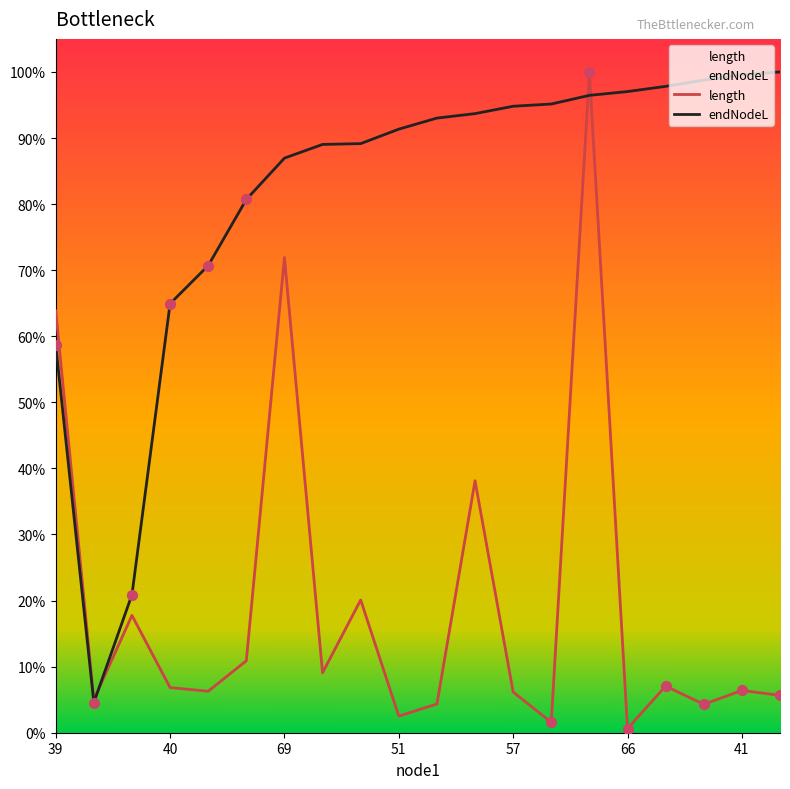

At which category is the sum across all series the highest?

14